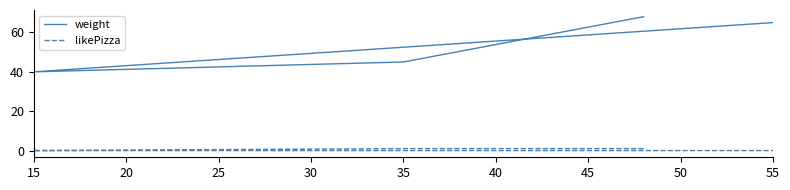

What is the value of the weight point at the 4th from the left?

65